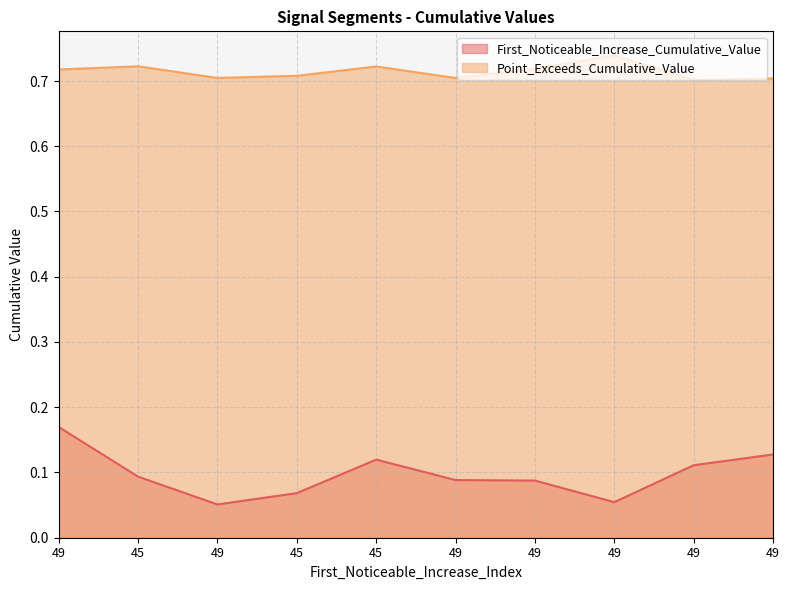

At which category does Point_Exceeds_Cumulative_Value reach its first local peak?

45